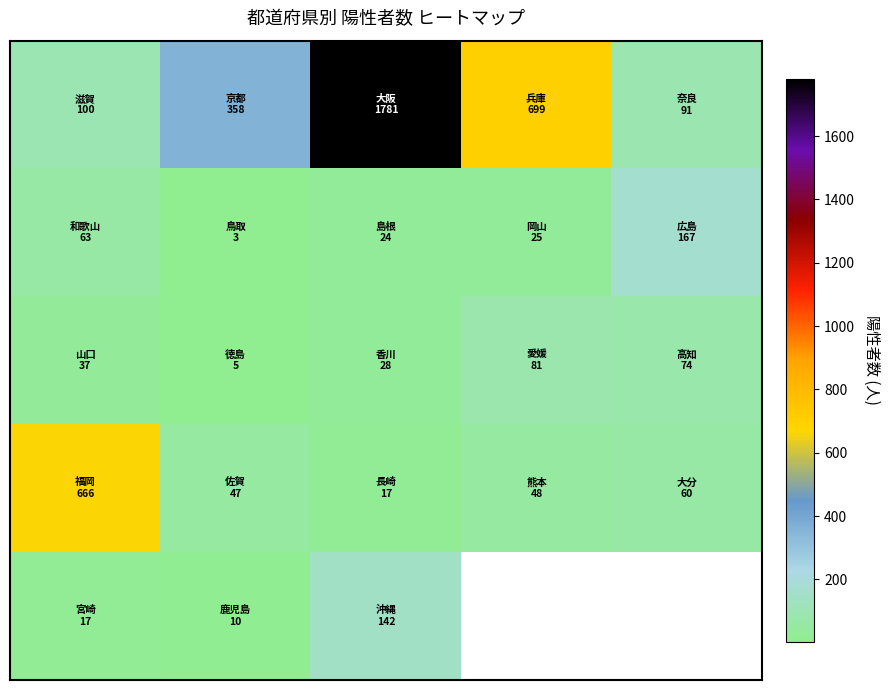

How many categories are shown in the chart?

5